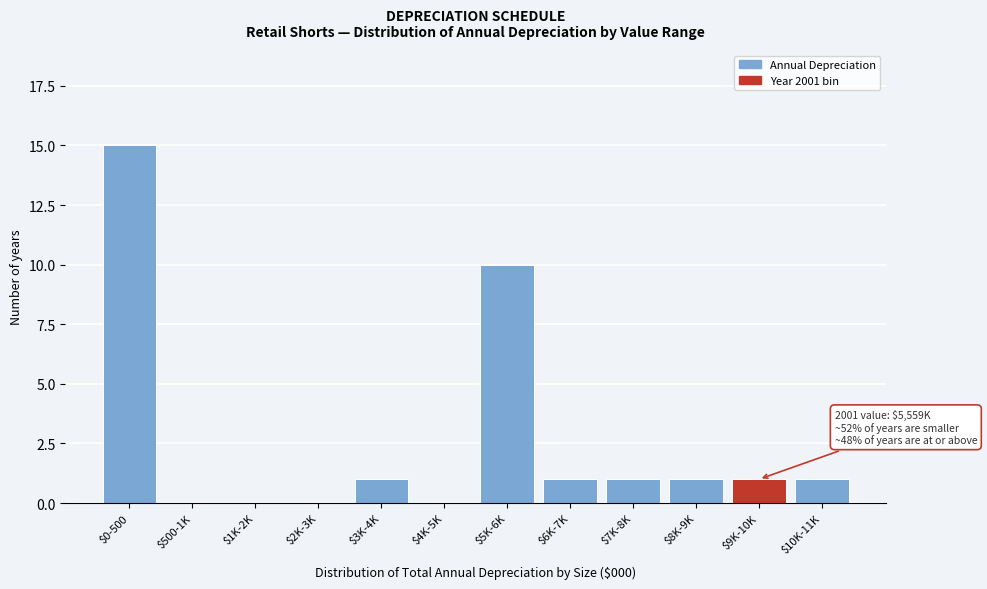

The value at $2K-3K is 0. True or false?

True